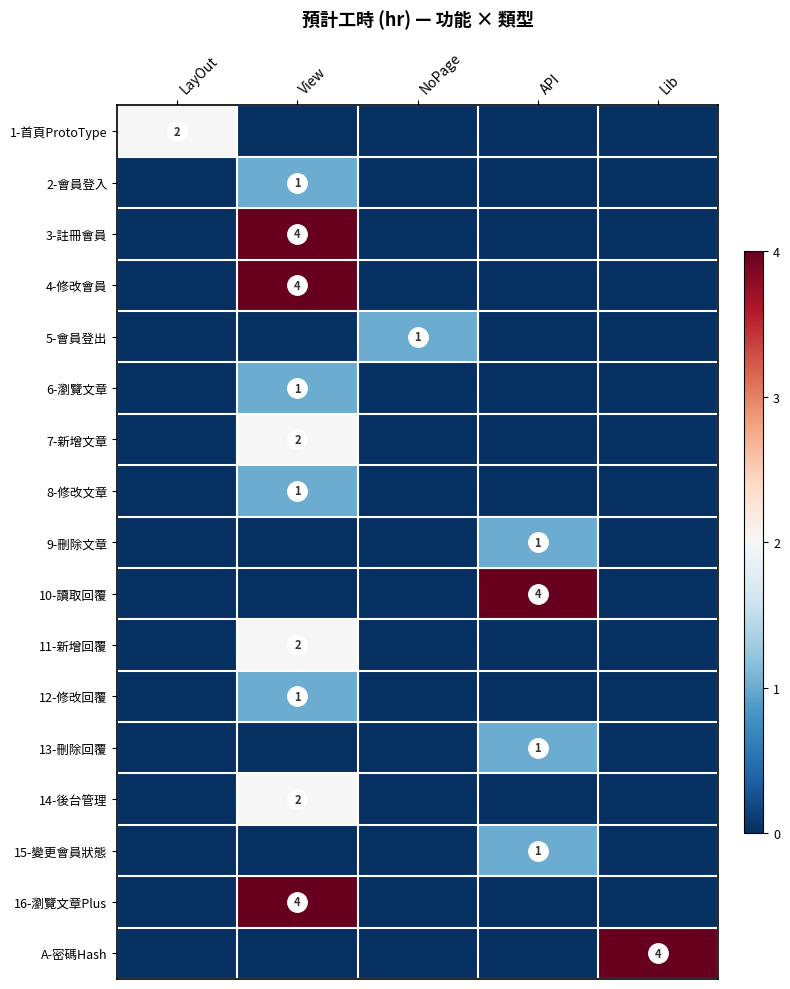

Is it true that 8-修改文章 equals 0 at View?

False